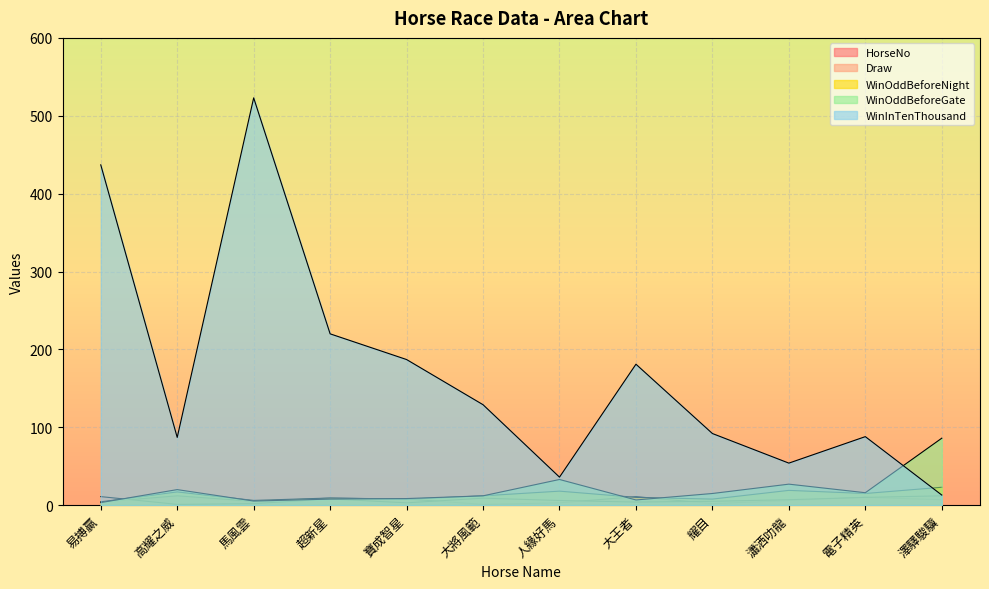

Between which two adjacent categories do WinInTenThousand and WinOddBeforeNight first intersect?

電子精英 and 澤驛駿驥